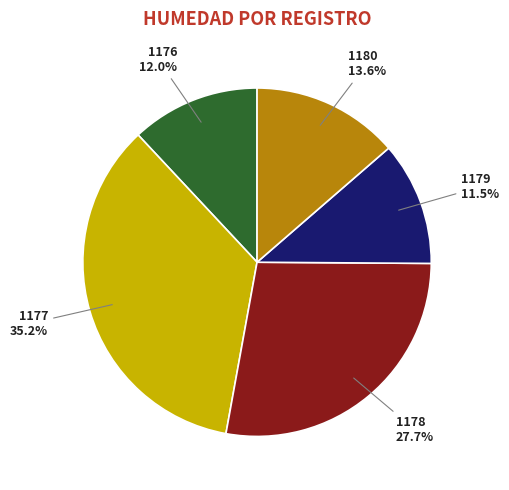

To the nearest percent, what is the difference between the largest and smallest slice percentages?

24%